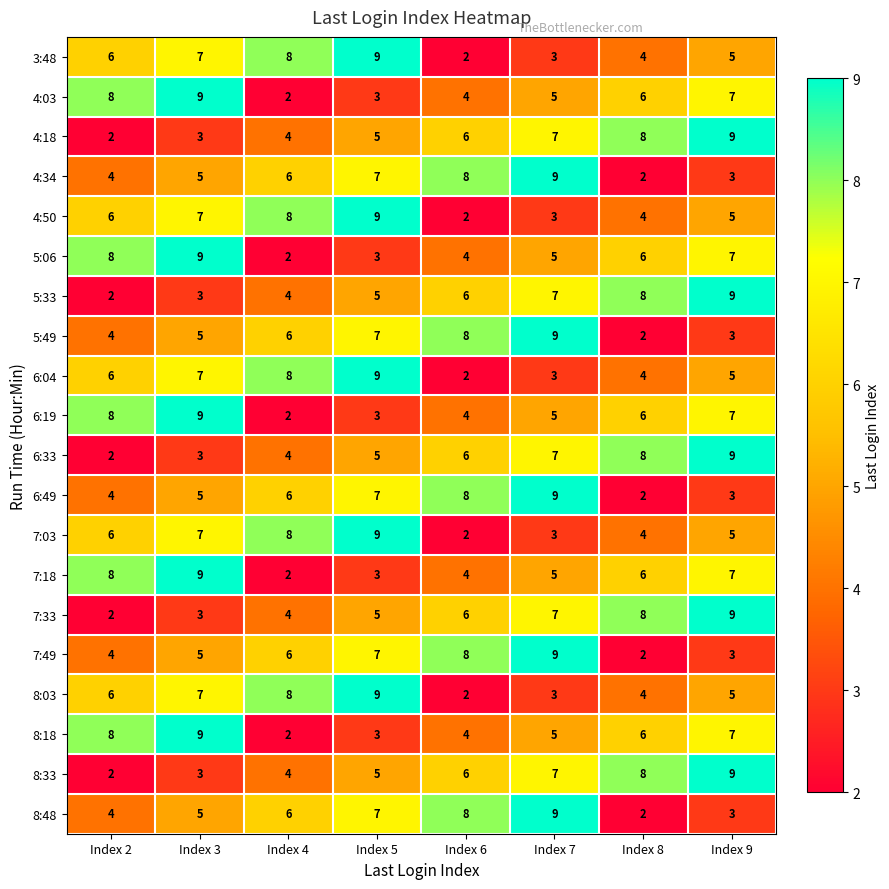

The value of 6:49 at Index 8 is 3. True or false?

False